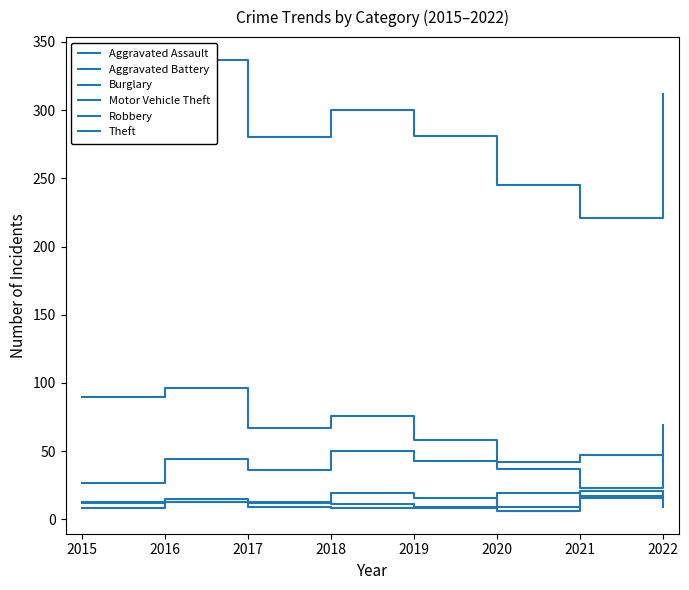

What is the spread (max minus min) of values at 2021?

205